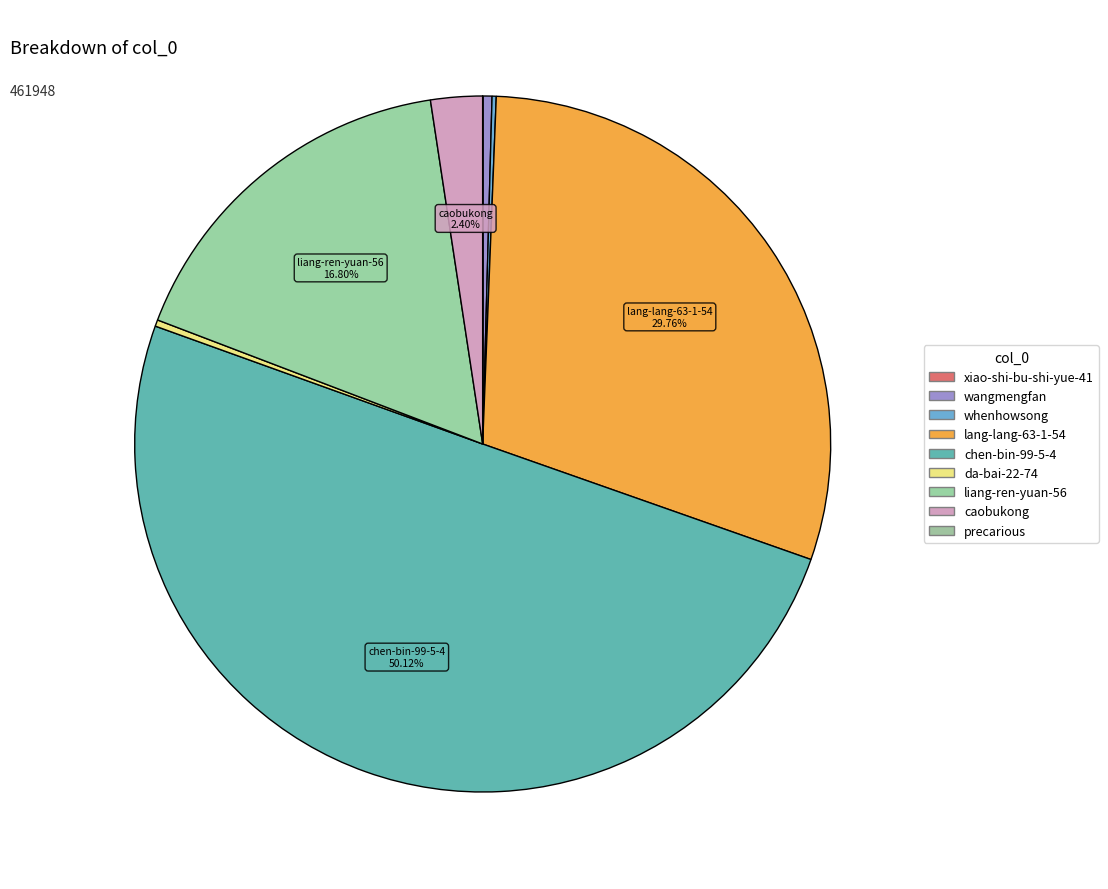

Combined, do lang-lang-63-1-54 and wangmengfan account for over 50%?

No